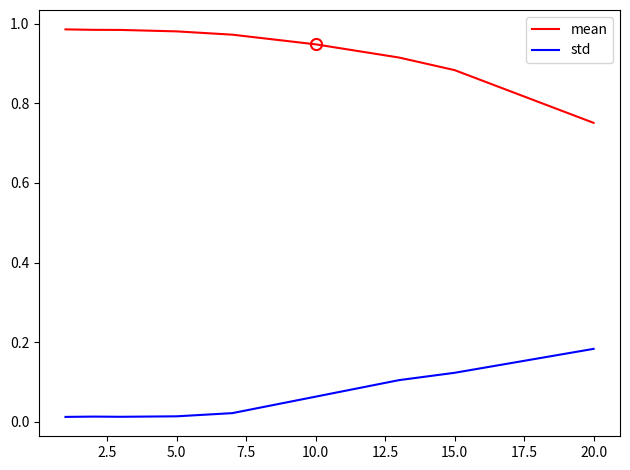

List the series in order of their overall mean, lowest first.

std, mean